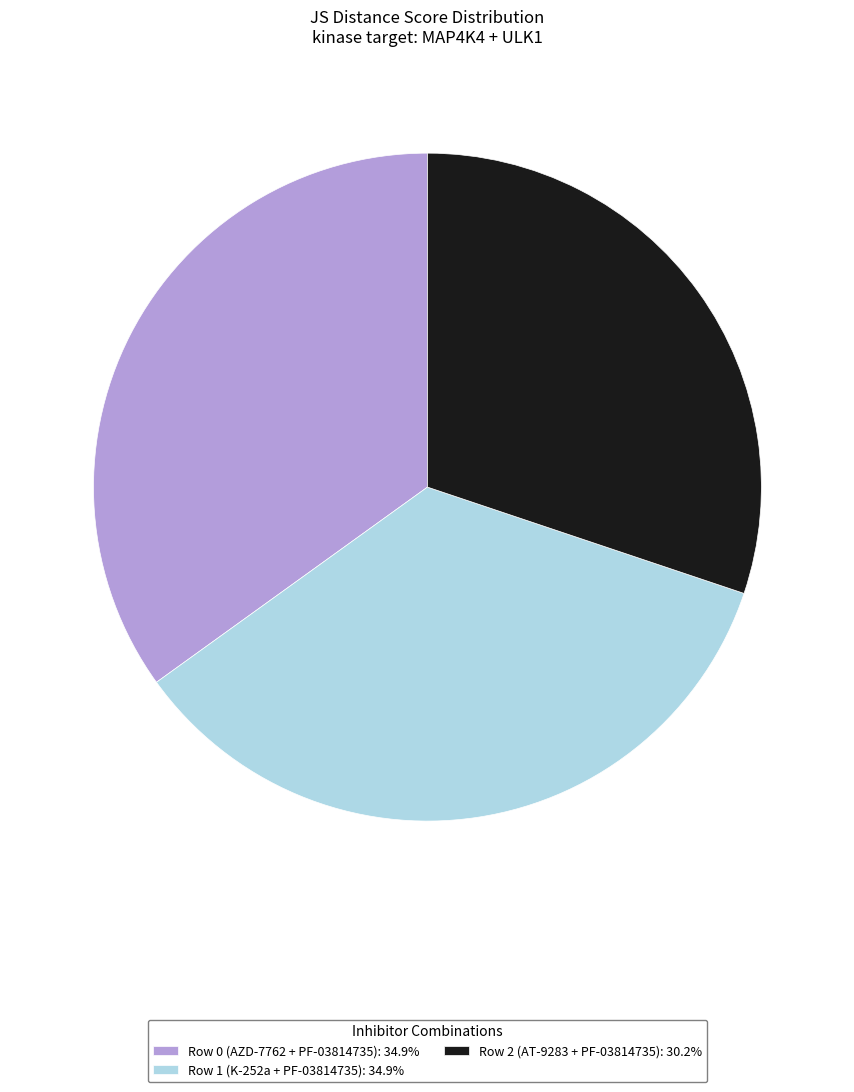

Which category has the smallest portion of the pie?

Row 2 (AT-9283 + PF-03814735)